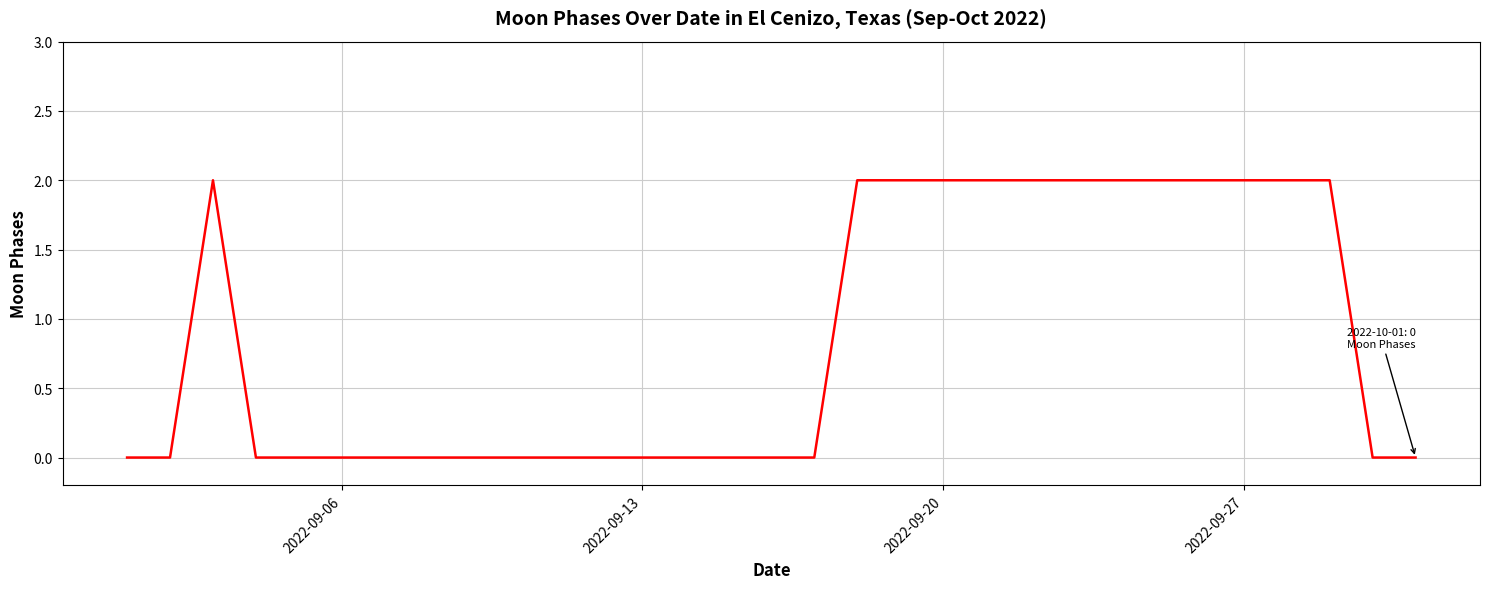

What is the sum of all values?

26